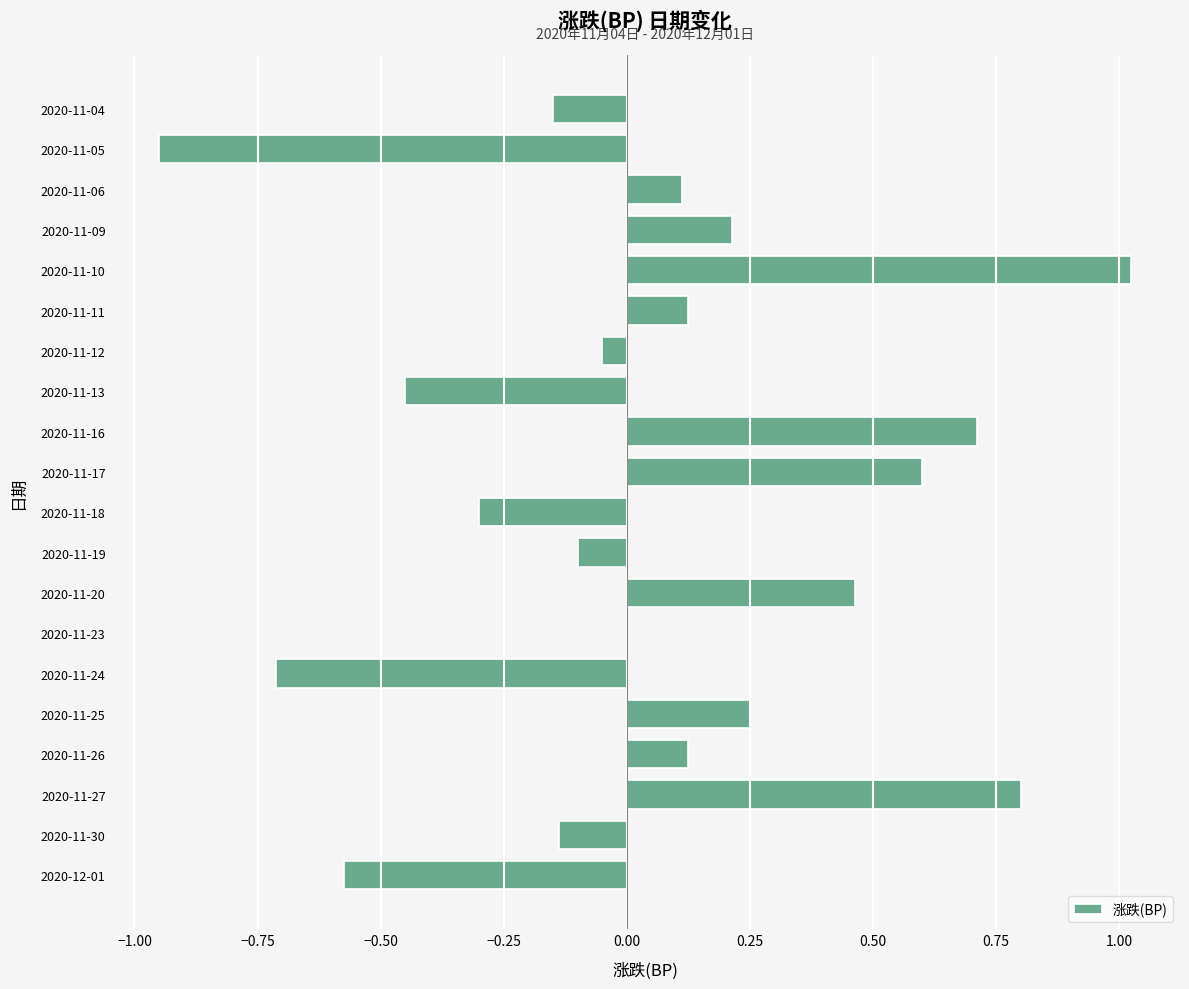

What is the change in value from 2020-11-30 to 2020-11-11?

+0.3